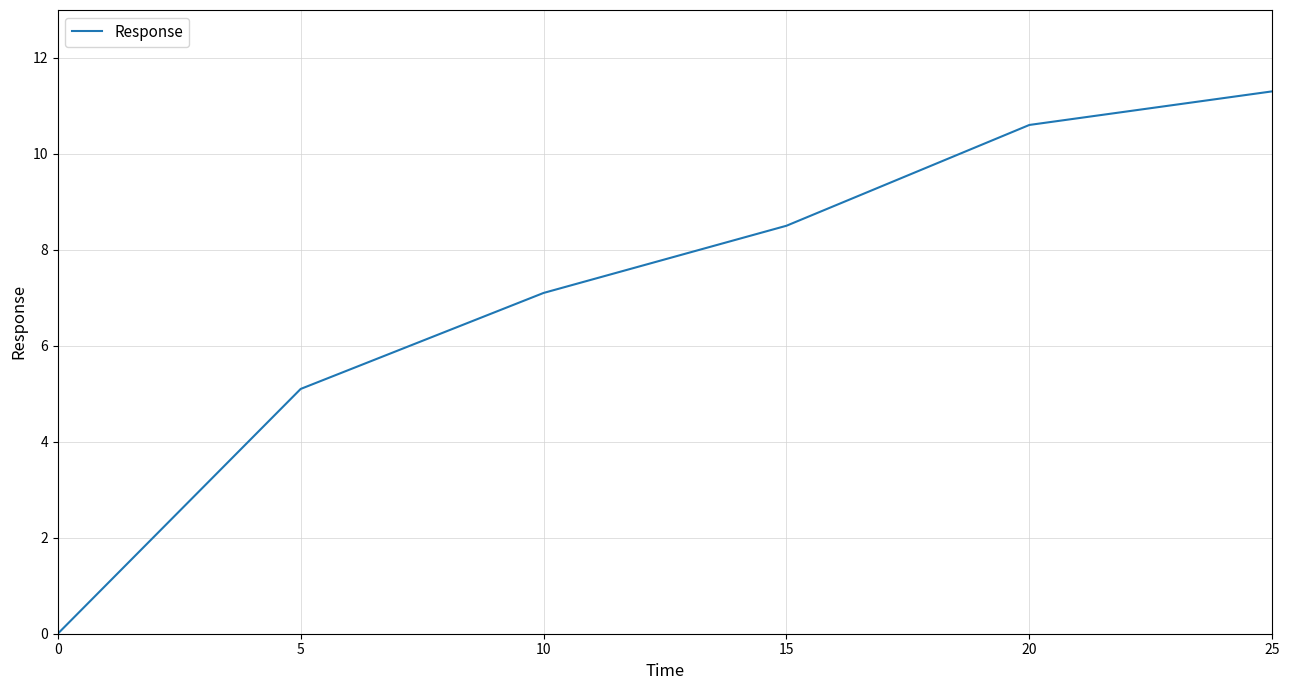

True or false: the data shows 7.1 at 10.

True